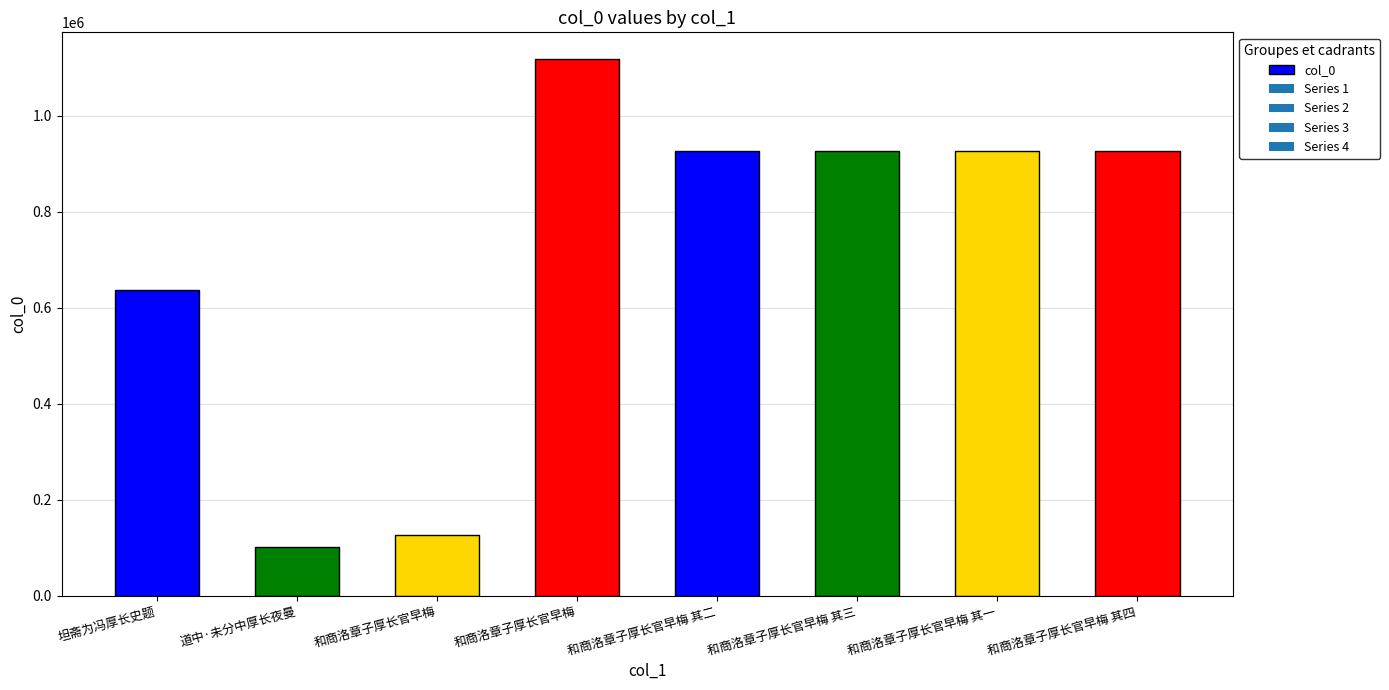

Between 坦斋为冯厚长史题 and 和商洛章子厚长官早梅 其三, which is larger?

和商洛章子厚长官早梅 其三